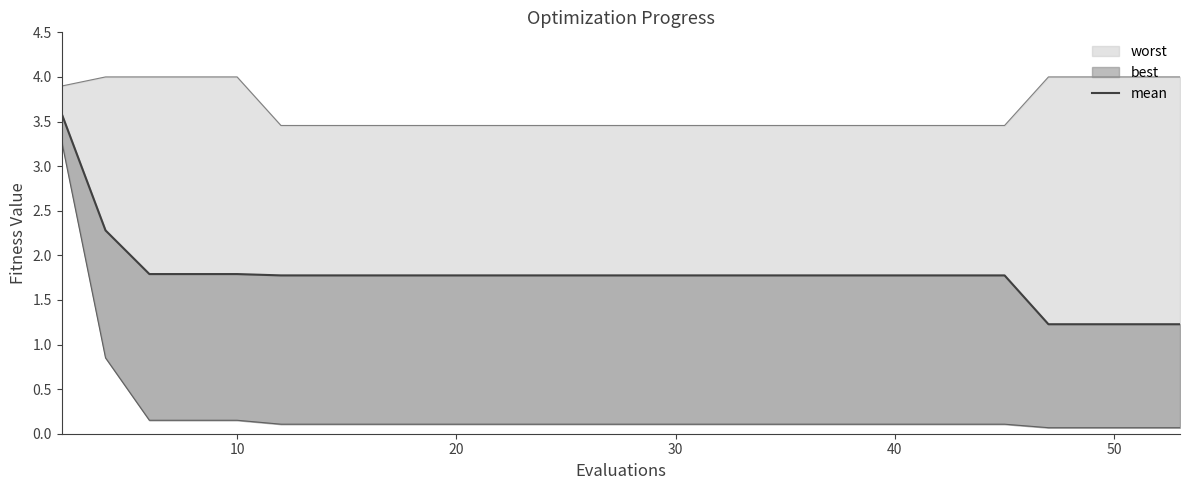

How many lines are shown in the chart?

1